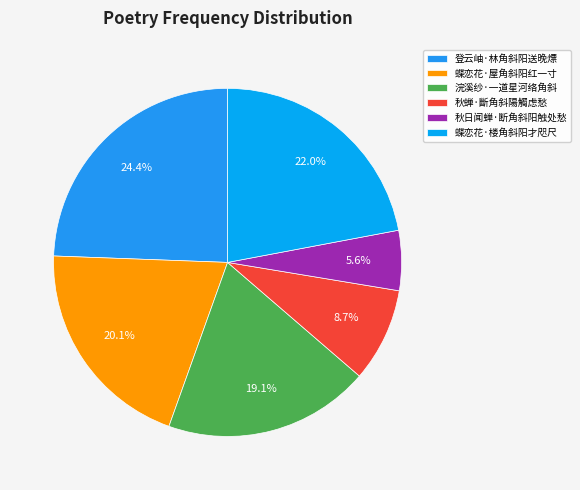

How many slices are in this pie chart?

6